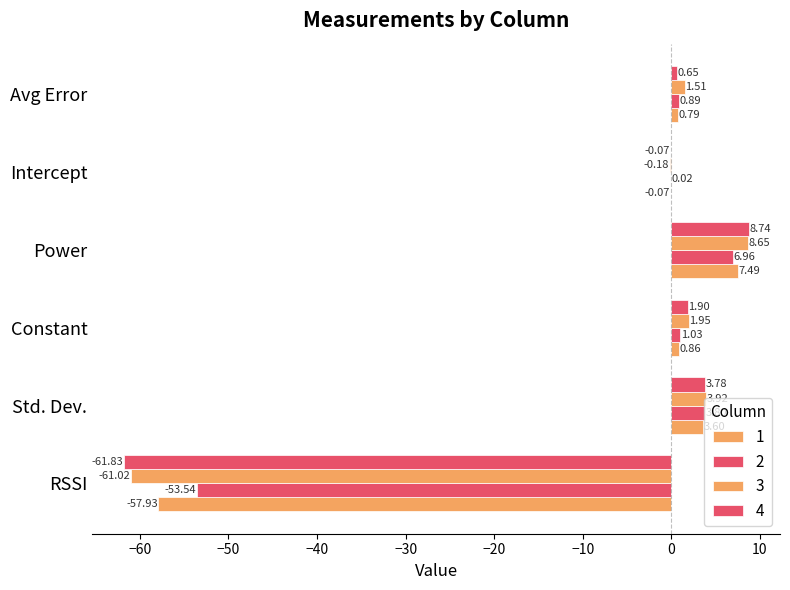

How many data points does each series have?

6